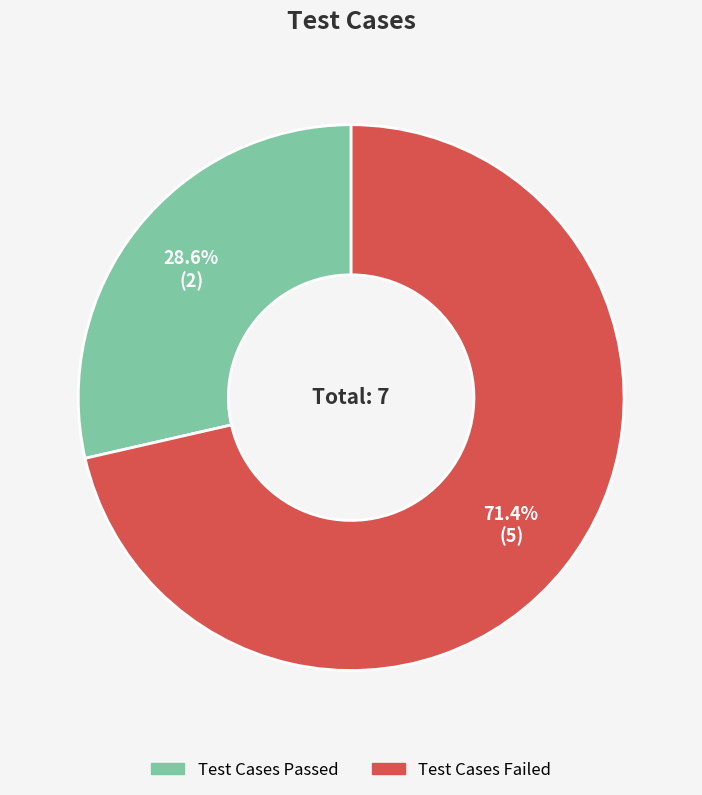

Approximately how many times larger is the value at Test Cases Passed compared to Test Cases Failed?

0.4